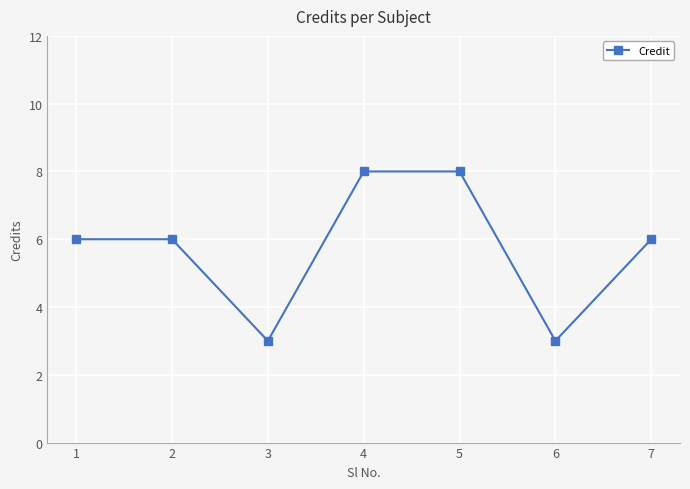

What is the value of the 1st point from the left?

6